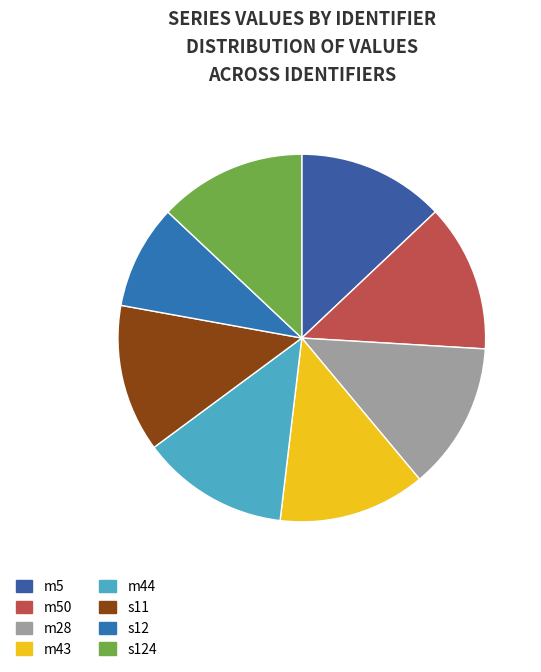

How many slices are in this pie chart?

8